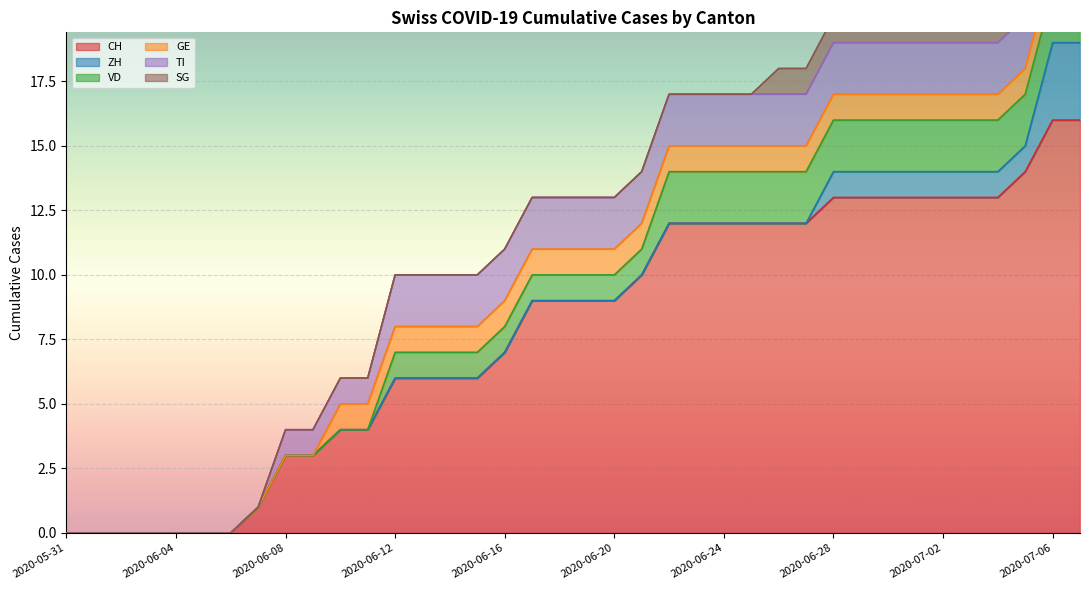

True or false: GE has a value of 0 at 2020-06-04.

True